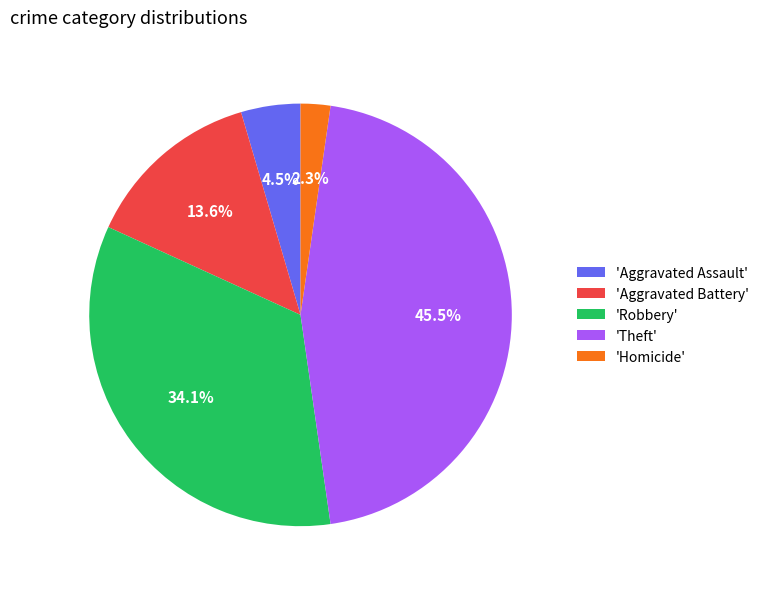

To the nearest percent, what is the average slice percentage?

20%